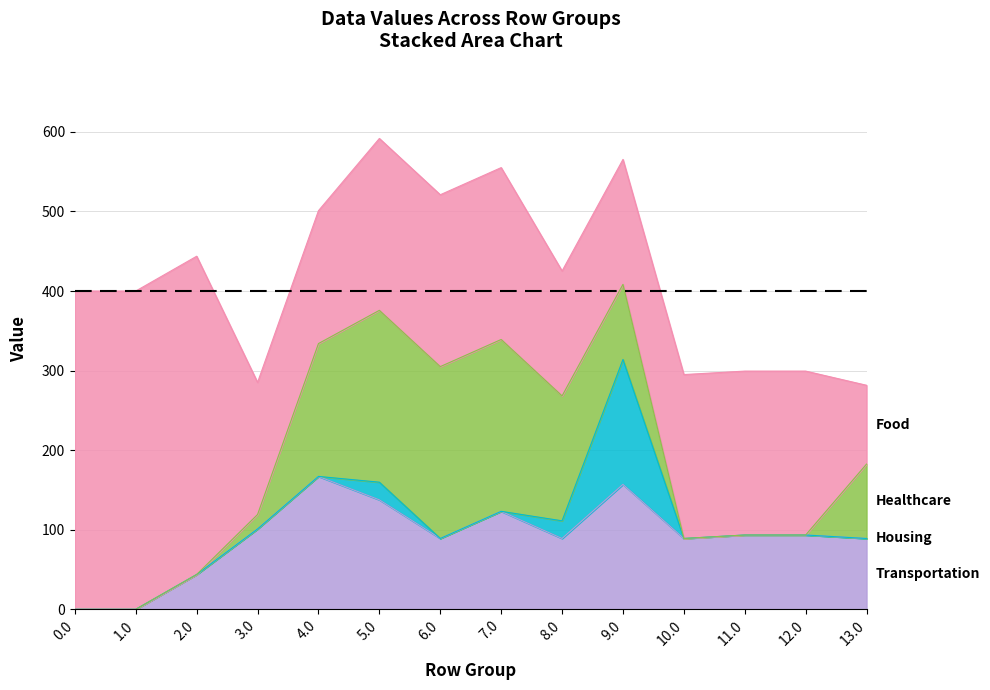

At which category does Food reach its first local valley?

3.0